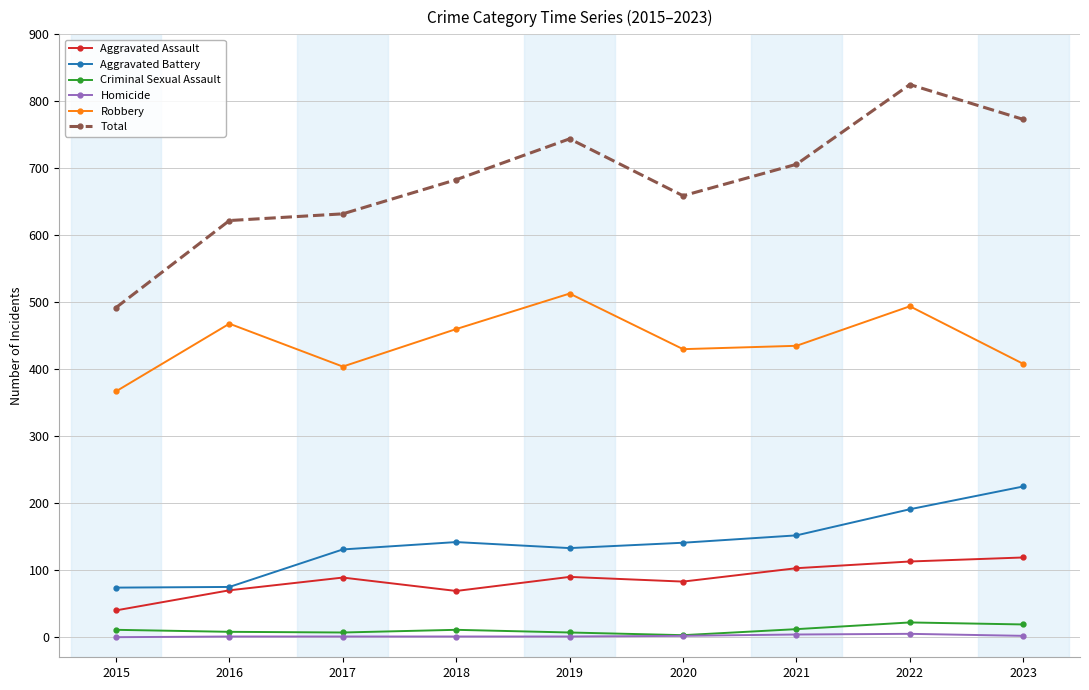

Does the chart display data point markers on the line(s)?

Yes